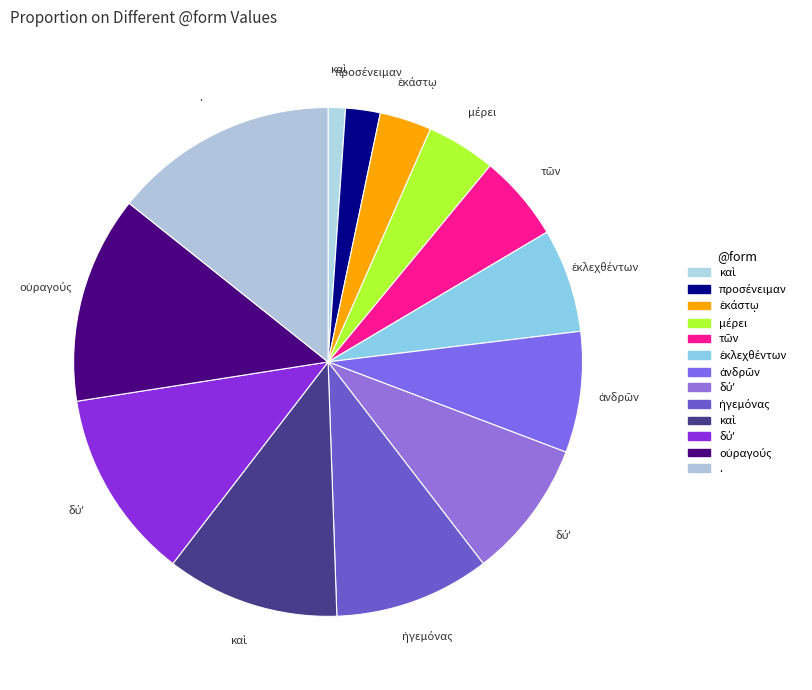

Which category has the biggest portion of the pie?

.